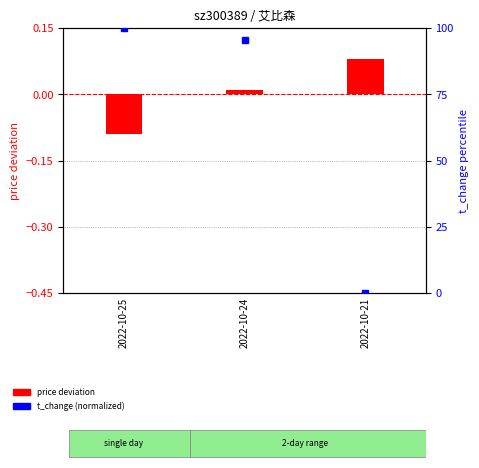

Is it true that the value at 2022-10-25 is 100.0?

True